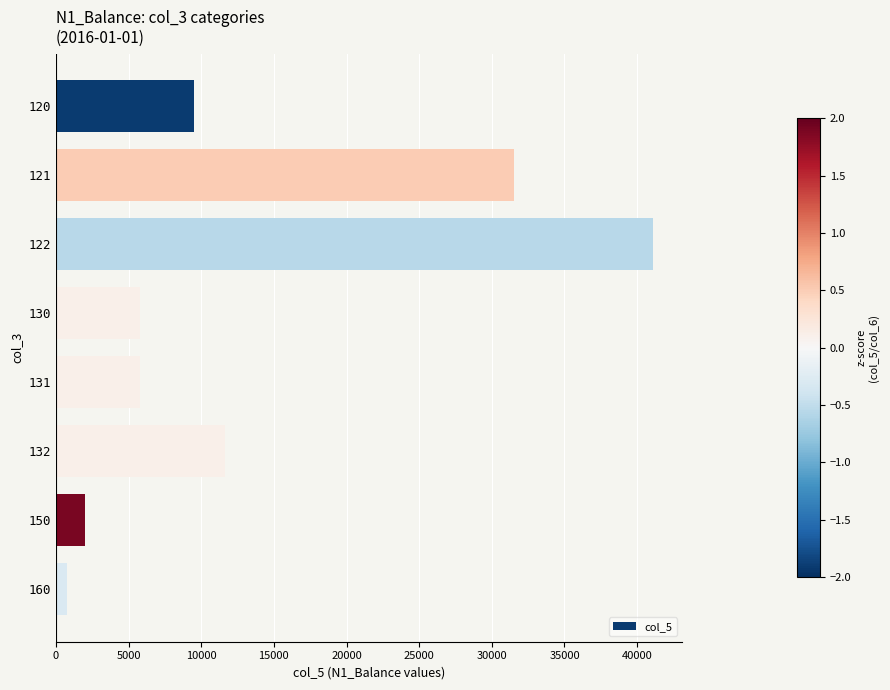

At which category does the chart reach its minimum across all series?

160